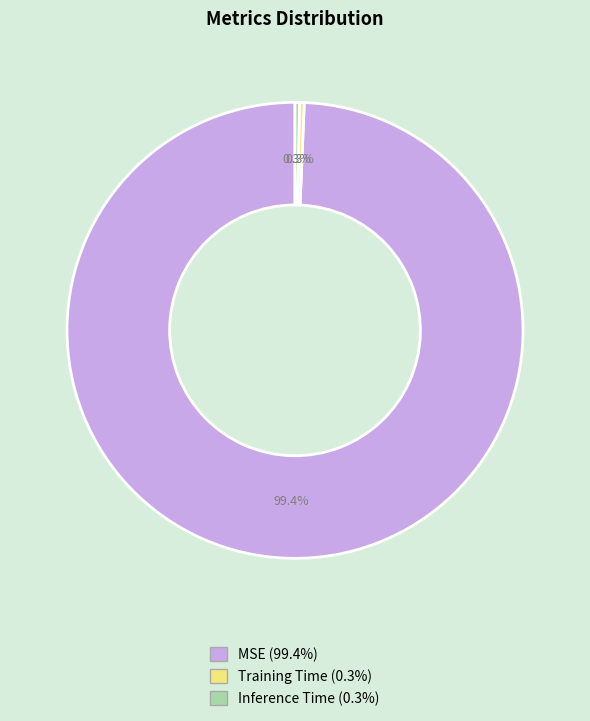

Is the sum of Training Time and Inference Time greater than half?

No